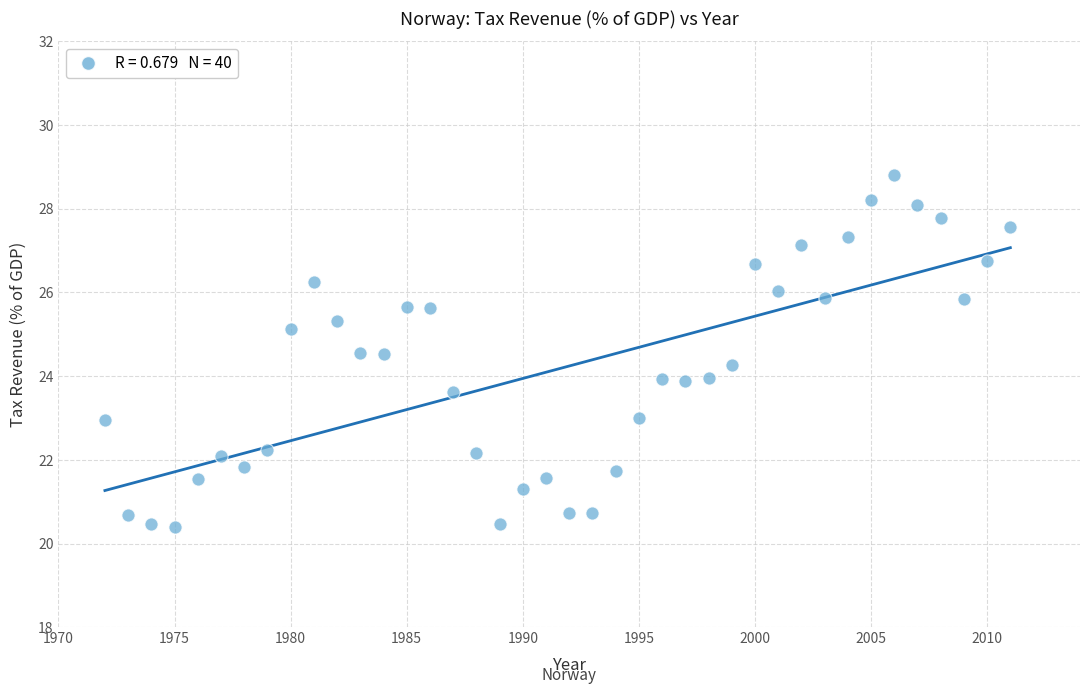

What is the range of Y values (max minus min)?

8.4